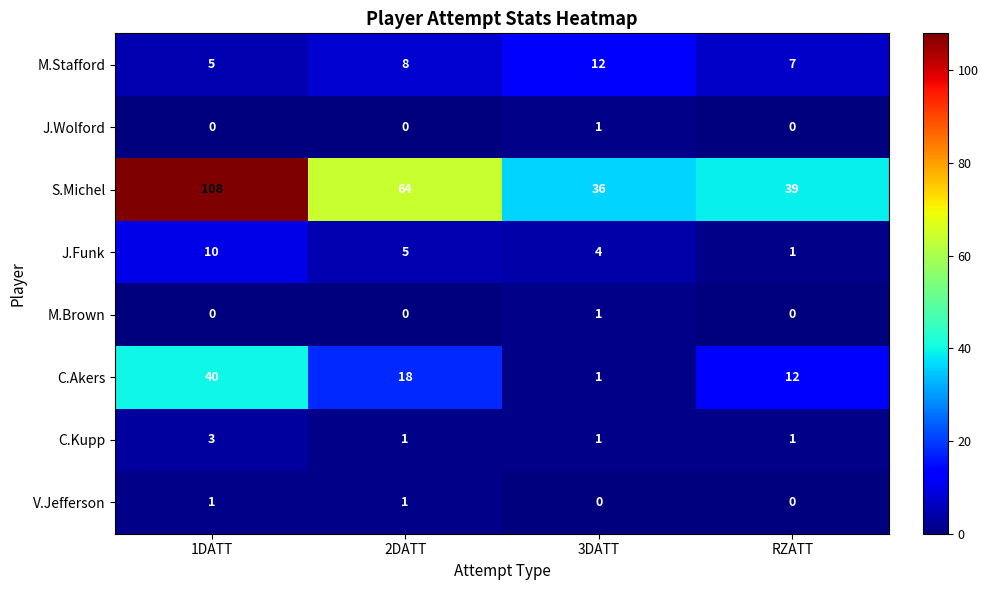

The J.Funk series shows 5 at 2DATT. True or false?

True